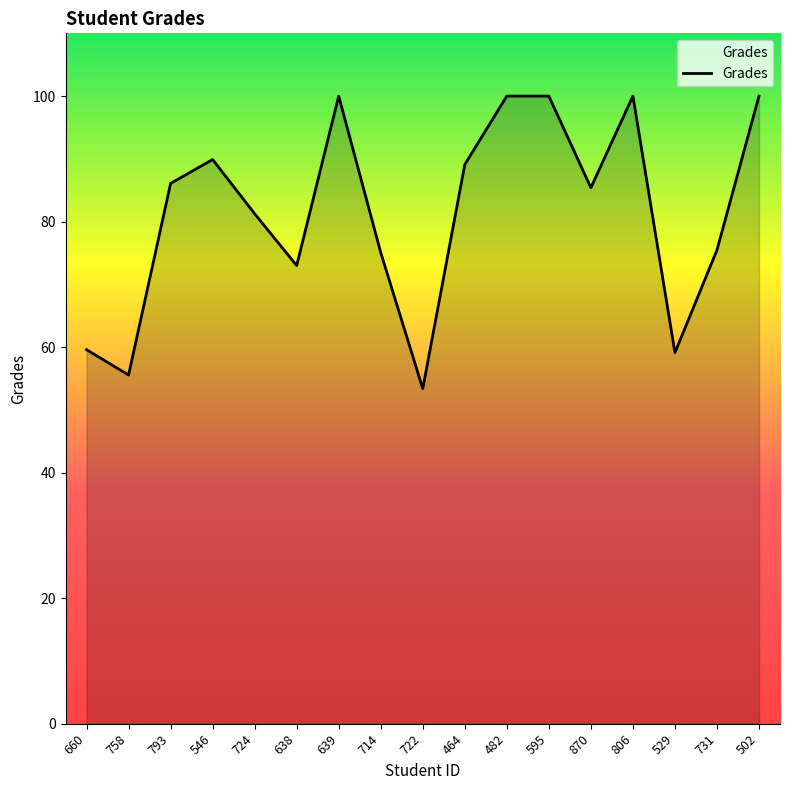

What position from the right is 724?

13